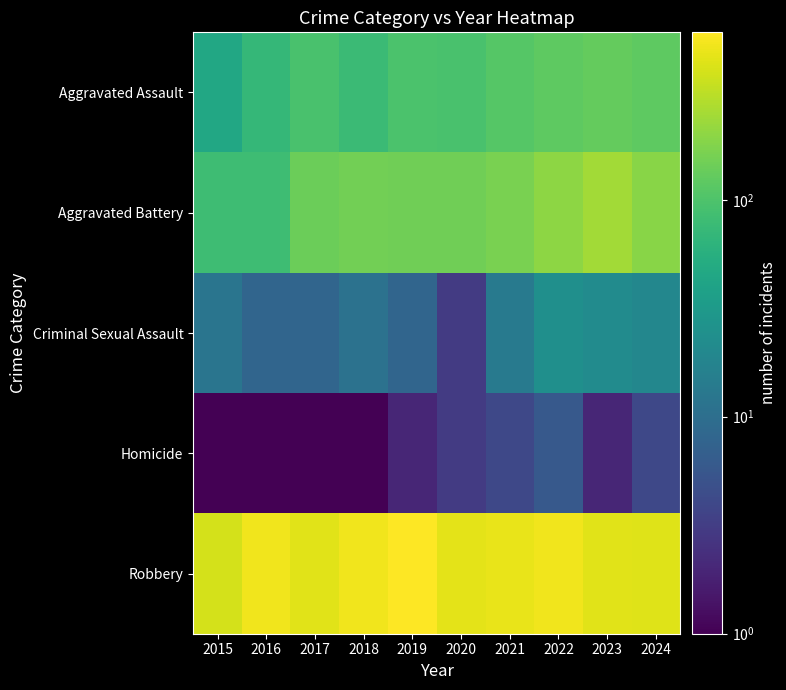

Which series has the largest total across all categories?

Robbery